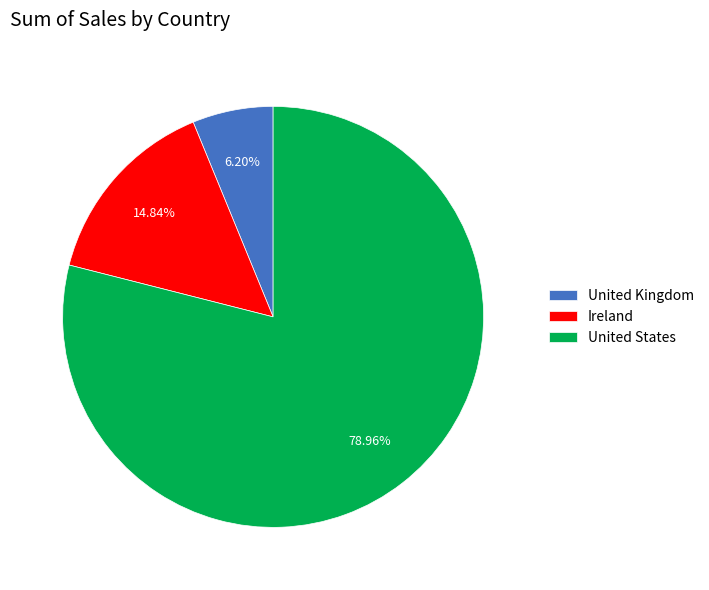

Which slice is the largest?

United States